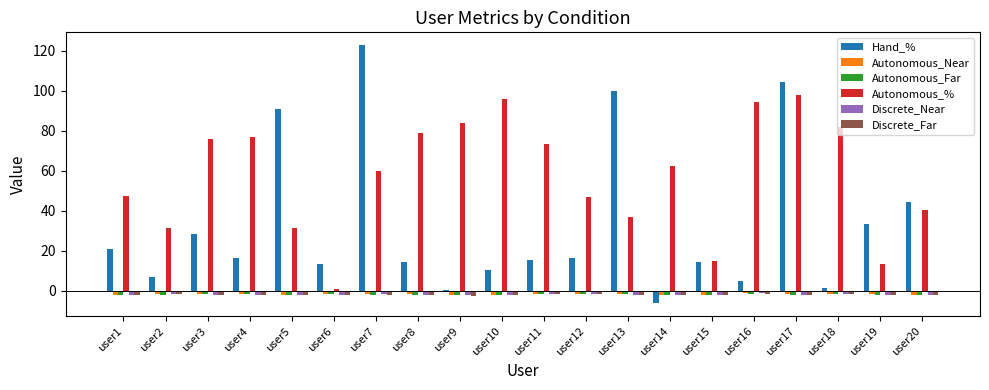

What is the spread (max minus min) of values at user11?

75.3